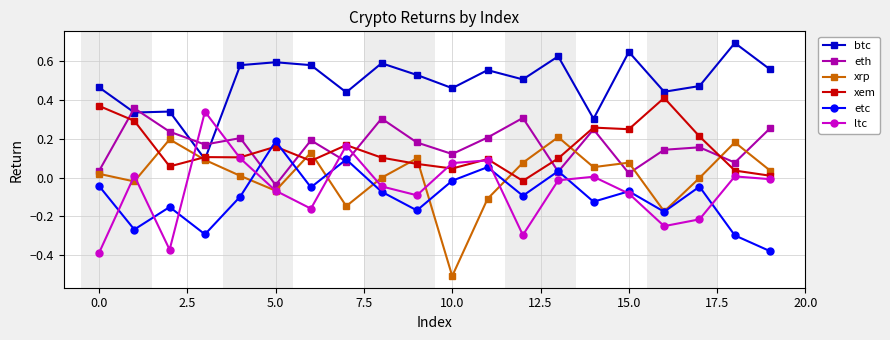

In xem, how many points are lower than both neighbors (excluding endpoints)?

6